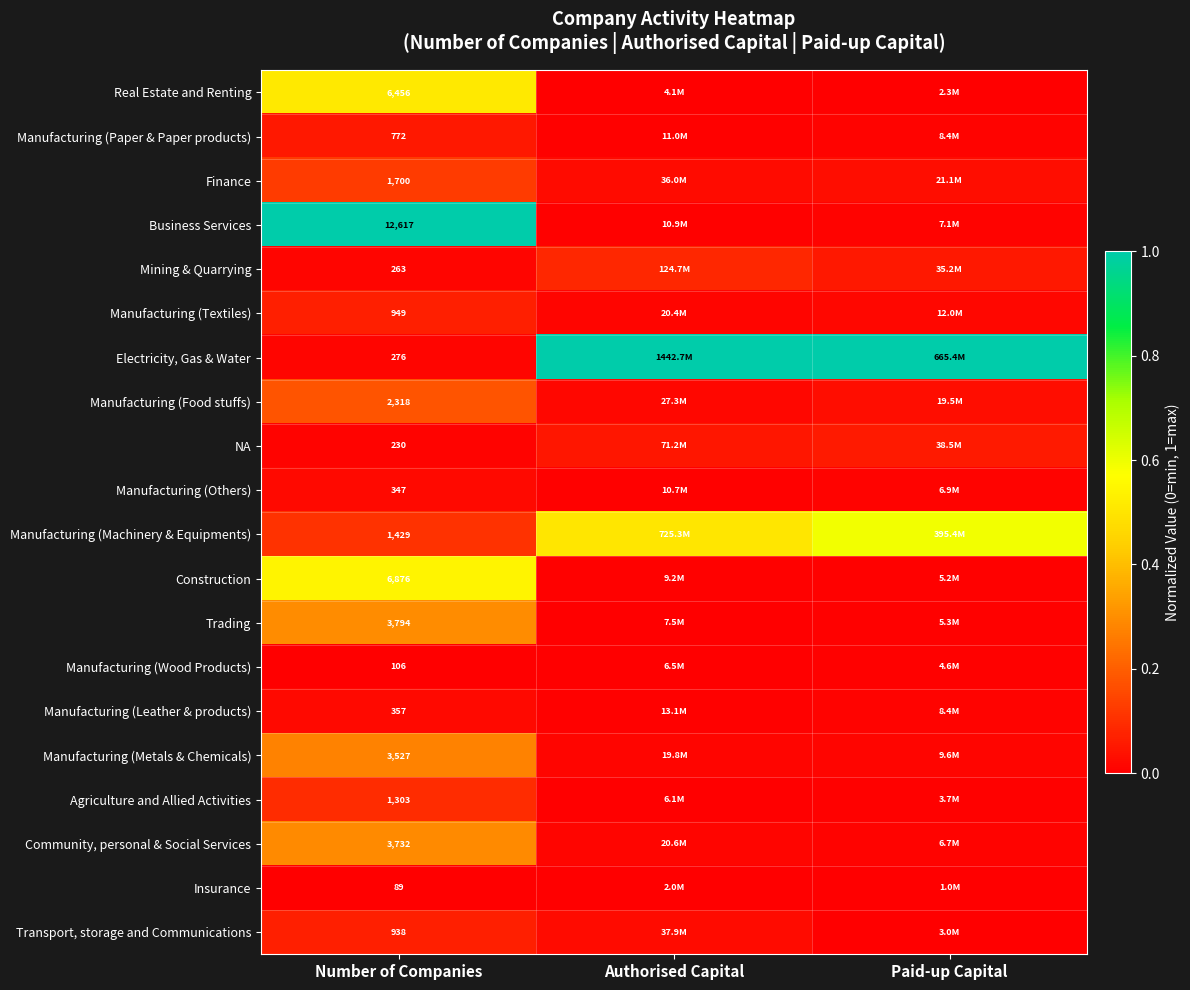

Is the value of Business Services at Number of Companies greater than the value of Trading at Number of Companies?

Yes